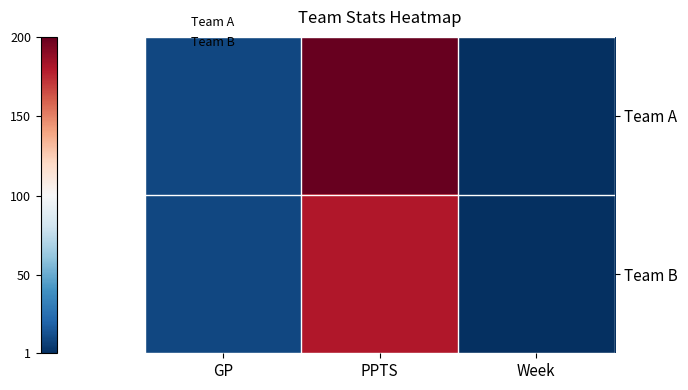

Reading right to left, transcribe all the data shown in this chart.

Team A: Week=1	PPTS=200	GP=10
Team B: Week=1	PPTS=180	GP=10